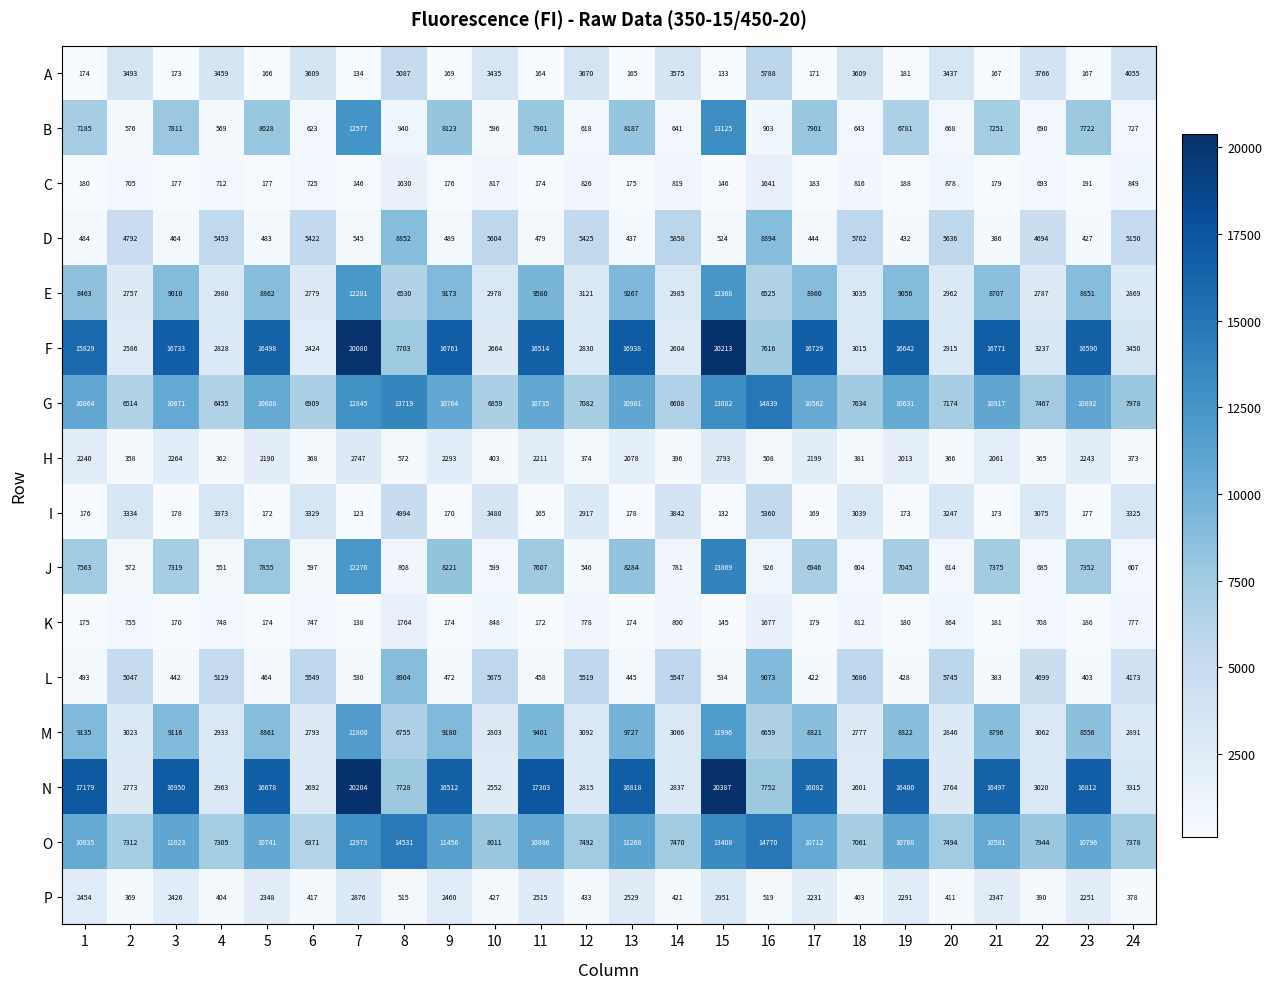

True or false: B has a value of 940 at 8.

True